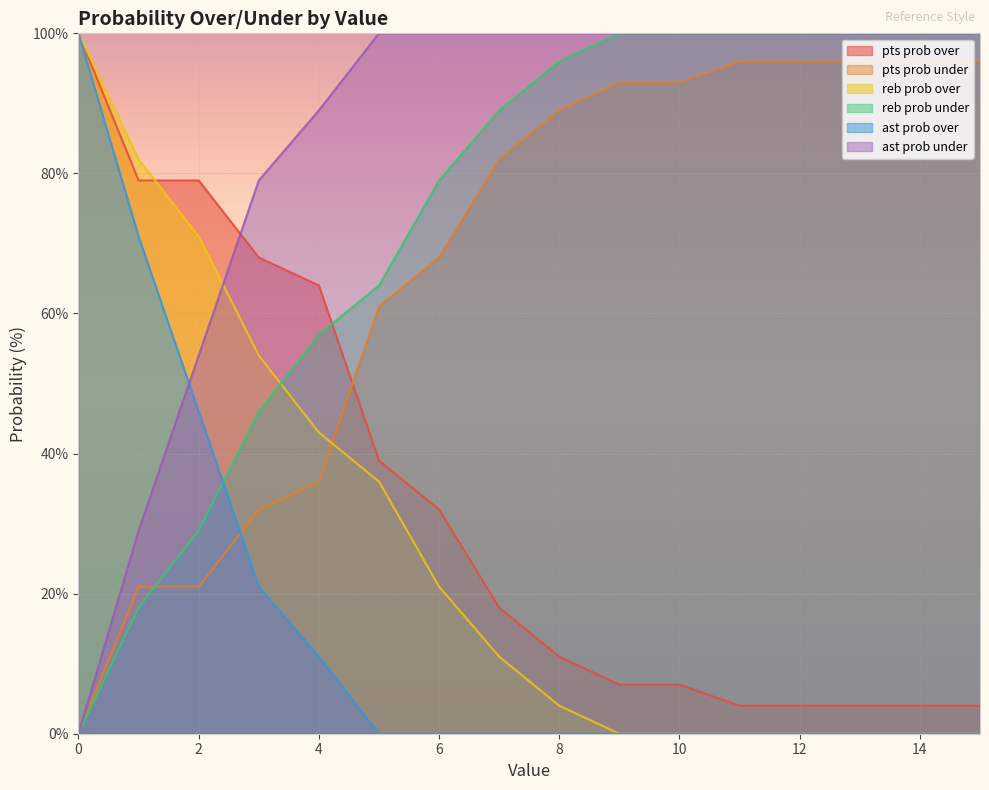

Which series has the widest spread of values?

reb prob over